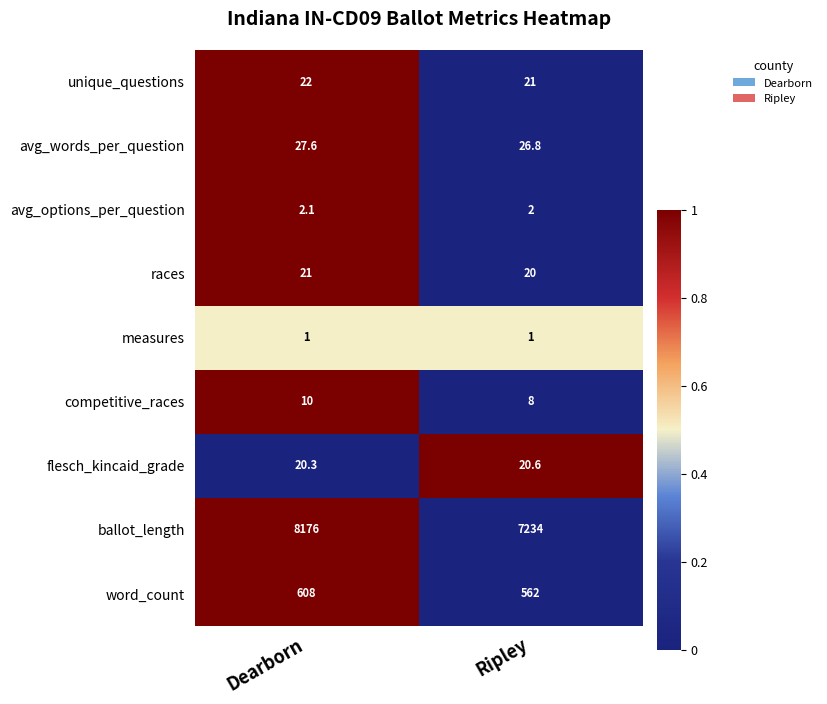

Is it true that word_count equals 608.0 at Dearborn?

True